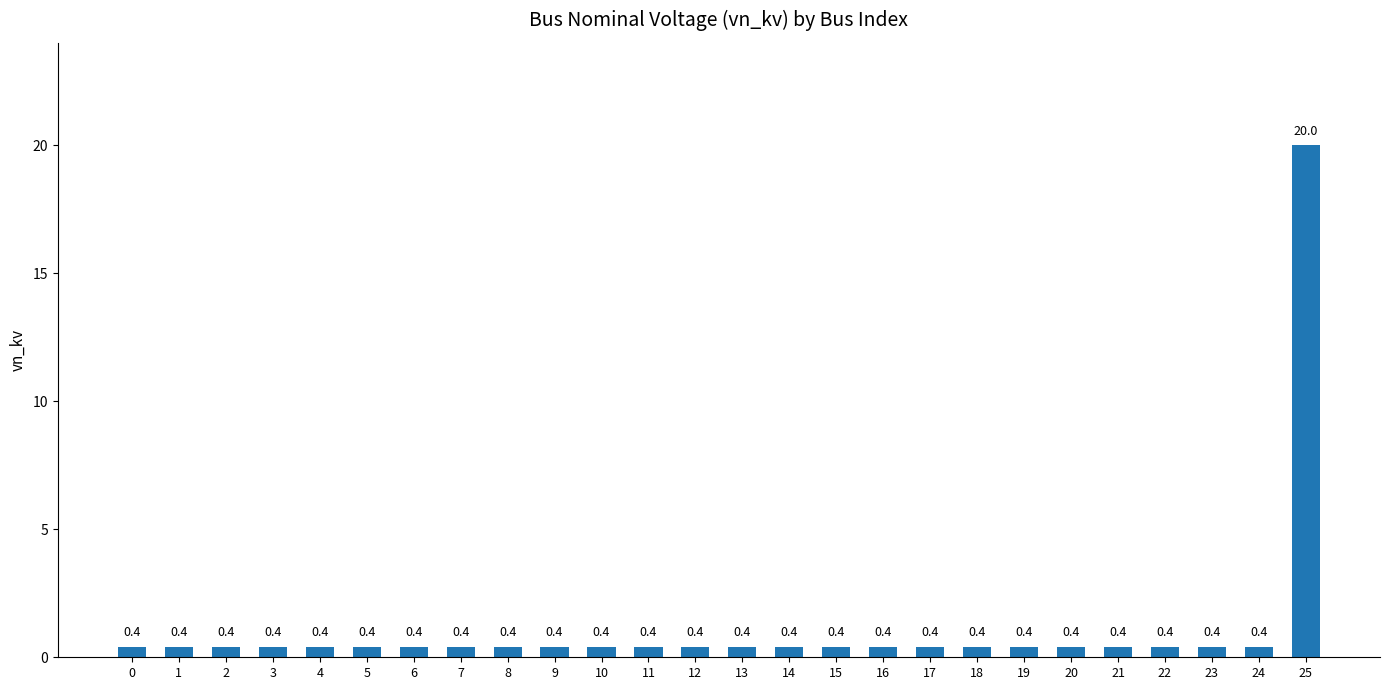

Which category has the highest value across all series?

25